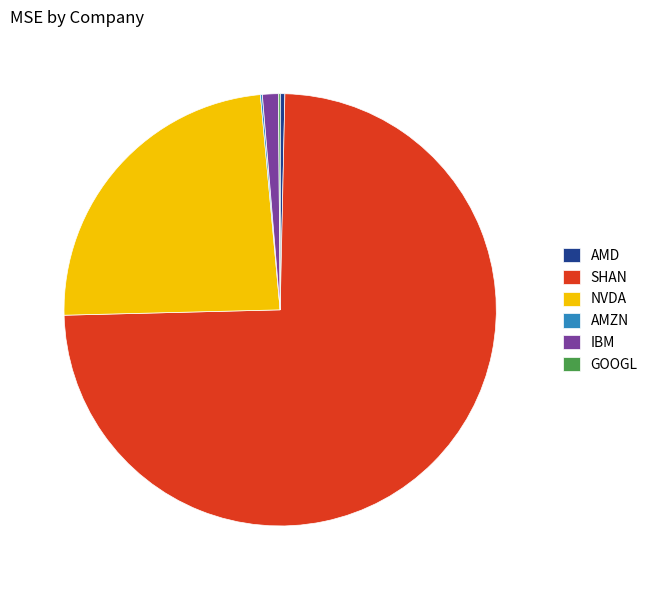

Between NVDA and SHAN, which is larger?

SHAN